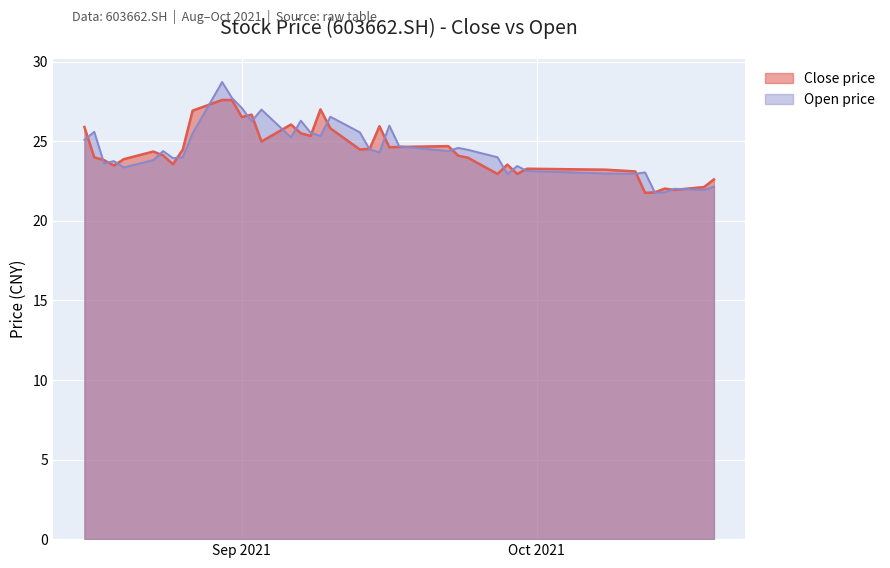

What is the spread (max minus min) of values at 20210930?

0.1